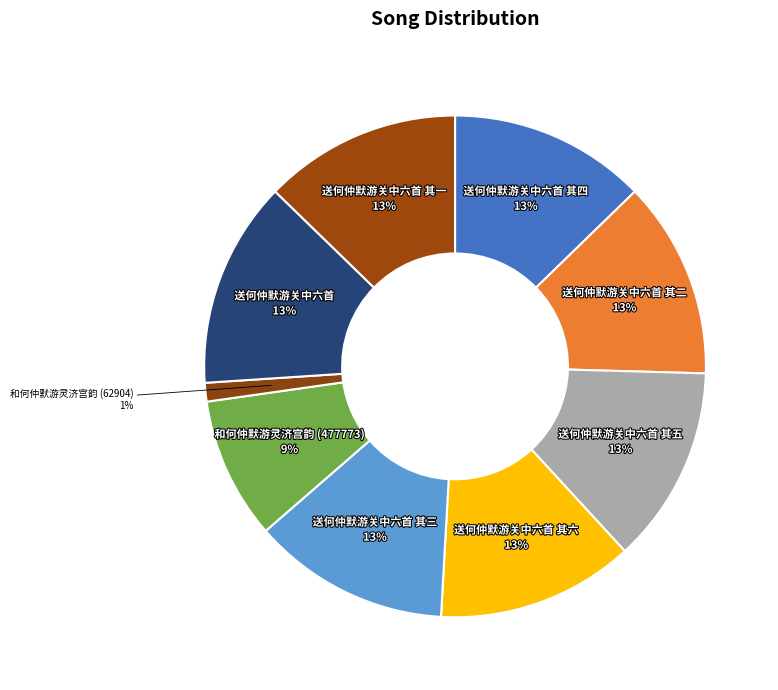

How many slices are in this pie chart?

9